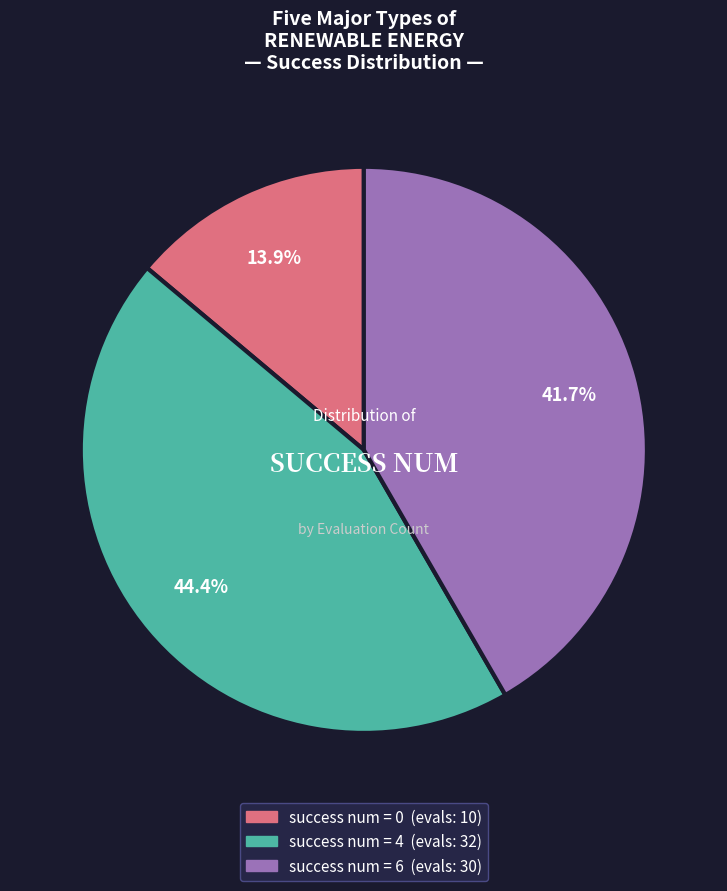

Is there any slice that represents more than half of the pie?

No